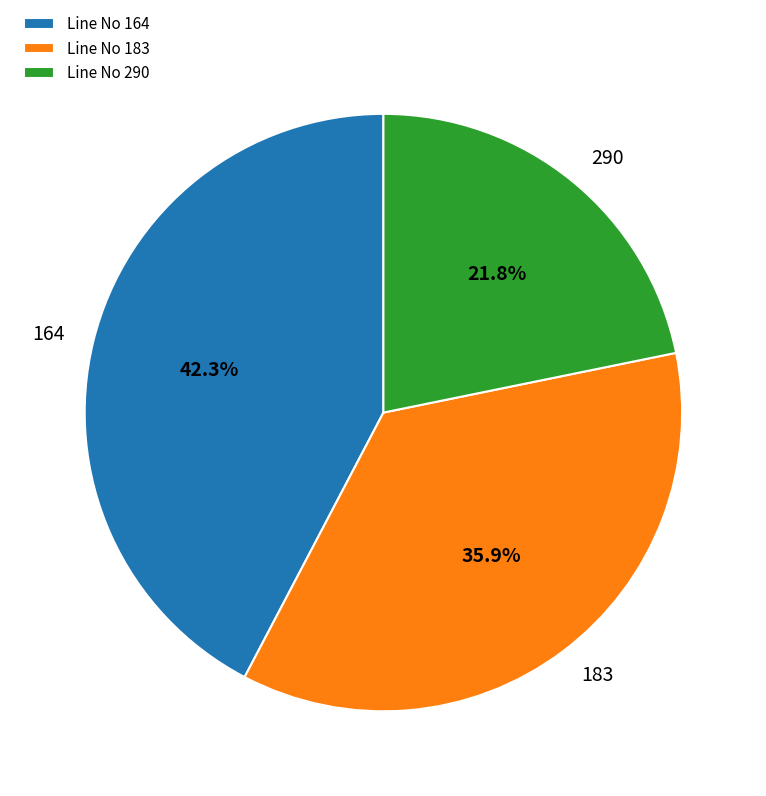

How much of the chart is everything except Line No 290?

78.2%